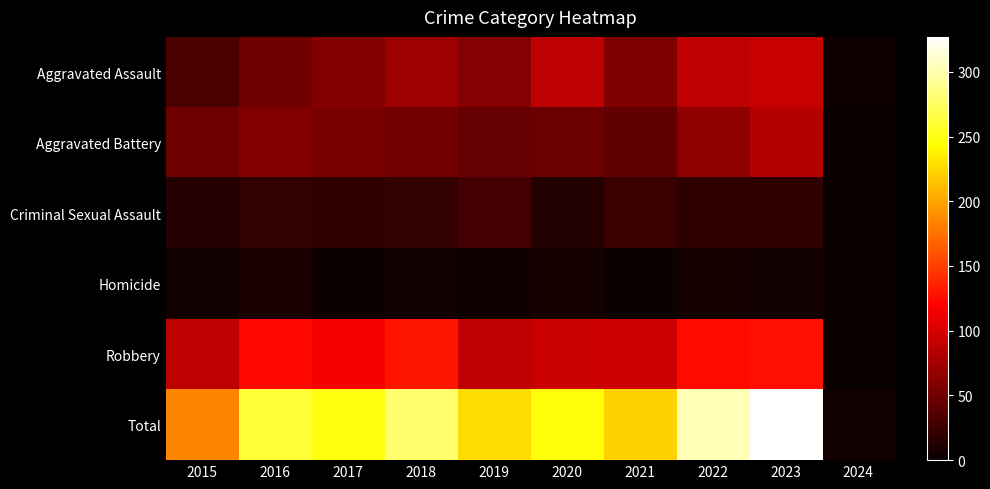

Reading left to right, list all the values displayed in this chart.

Aggravated Assault: 2015=31	2016=50	2017=59	2018=72	2019=61	2020=87	2021=58	2022=89	2023=93	2024=3
Aggravated Battery: 2015=50	2016=60	2017=54	2018=52	2019=45	2020=48	2021=43	2022=66	2023=84	2024=1
Criminal Sexual Assault: 2015=13	2016=20	2017=19	2018=20	2019=29	2020=12	2021=23	2022=18	2023=19	2024=0
Homicide: 2015=4	2016=8	2017=2	2018=5	2019=3	2020=6	2021=2	2022=6	2023=4	2024=0
Robbery: 2015=87	2016=123	2017=115	2018=130	2019=89	2020=94	2021=95	2022=125	2023=127	2024=0
Total: 2015=185	2016=261	2017=249	2018=279	2019=227	2020=247	2021=221	2022=304	2023=327	2024=4